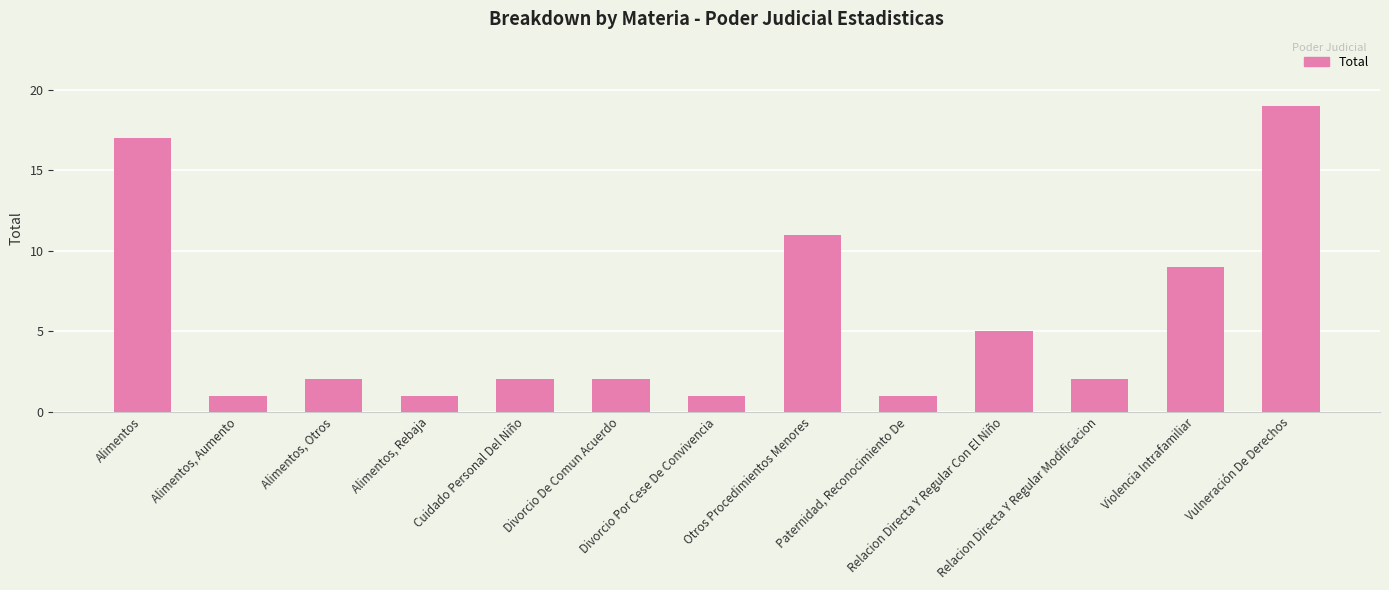

How many distinct data groups are displayed?

1